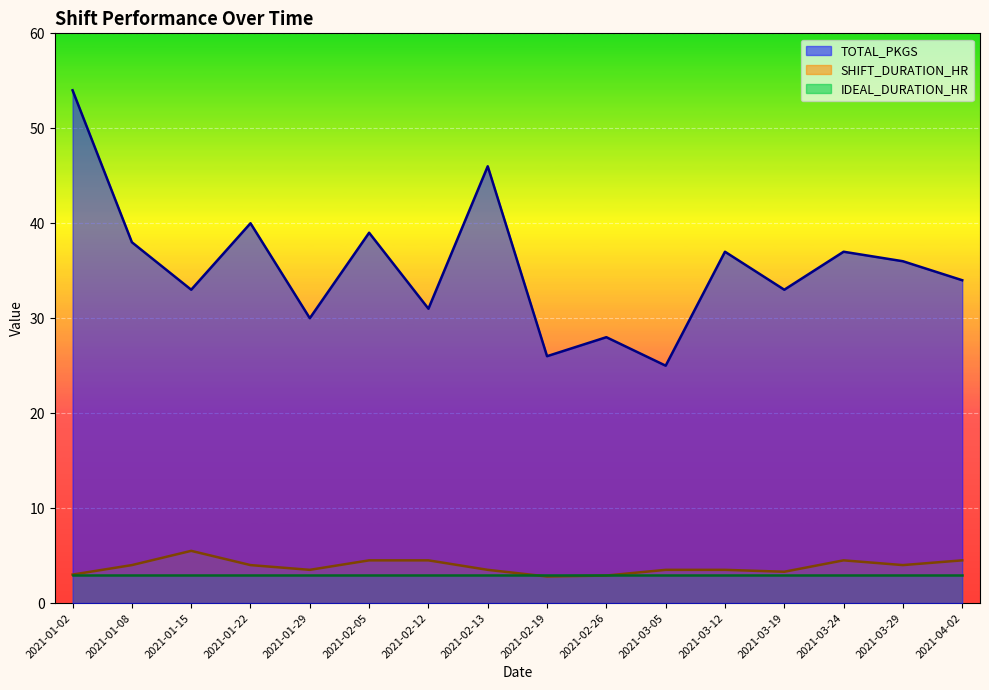

At which label does TOTAL_PKGS first exceed 36?

2021-01-02